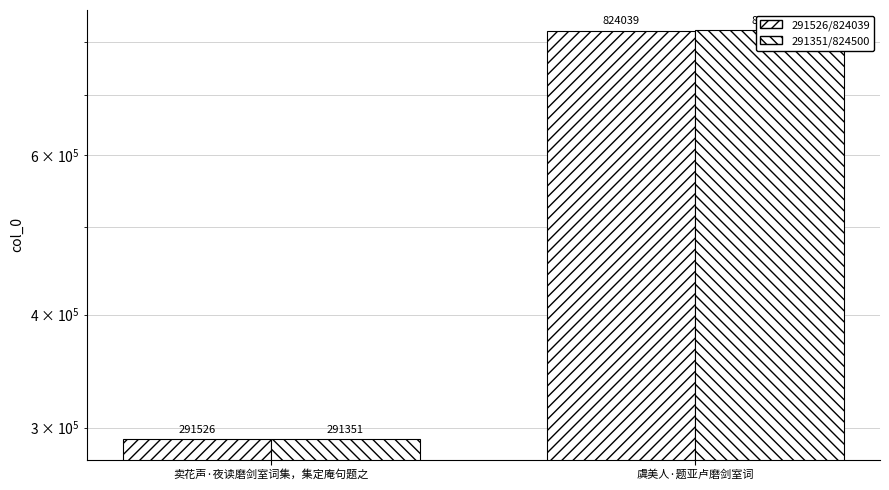

Reading right to left, list all the values displayed in this chart.

291526/824039: 824039	291526
291351/824500: 824500	291351